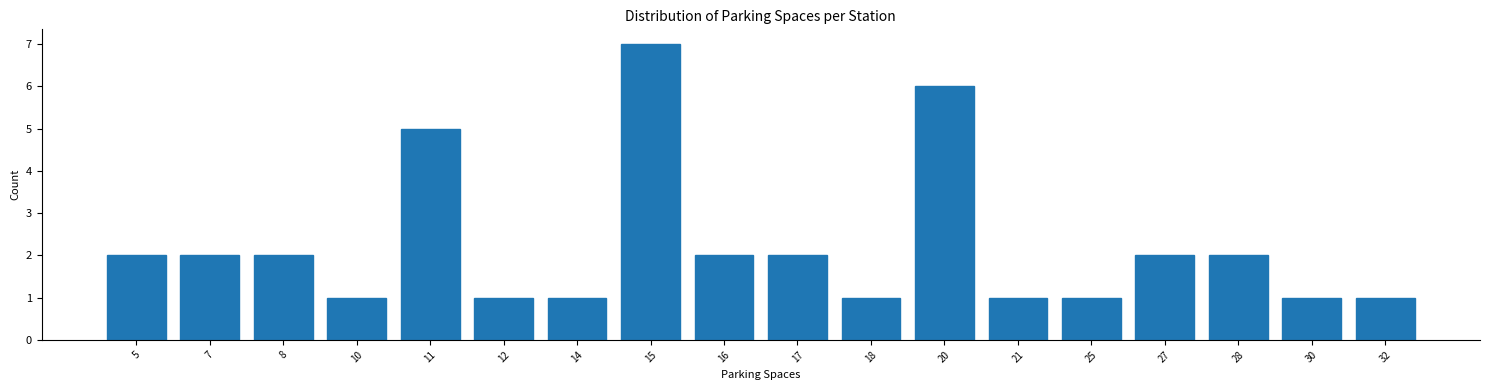

Reading left to right, what are all the values shown in this chart?

5=2	7=2	8=2	10=1	11=5	12=1	14=1	15=7	16=2	17=2	18=1	20=6	21=1	25=1	27=2	28=2	30=1	32=1